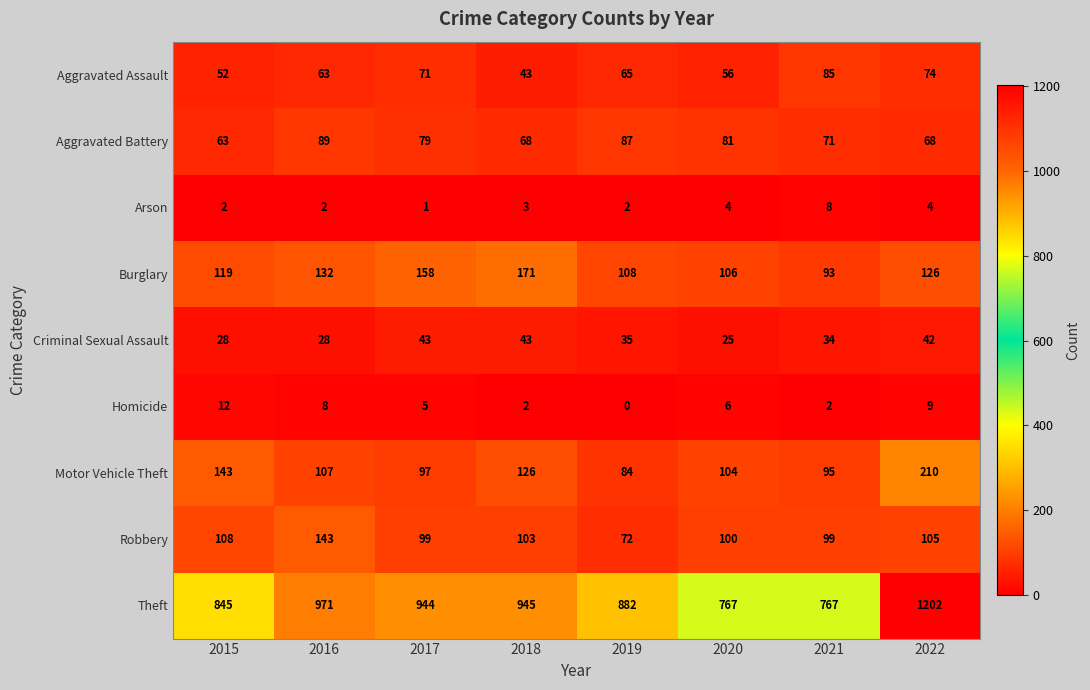

Where is Burglary nearest to the value 132?

2016